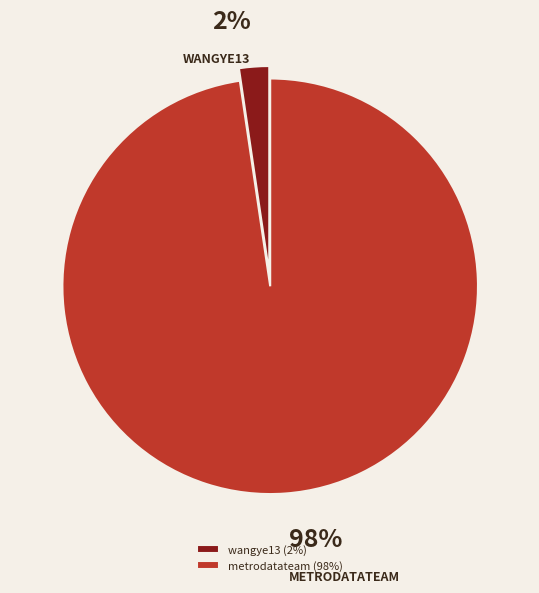

Which category has the smallest portion of the pie?

wangye13